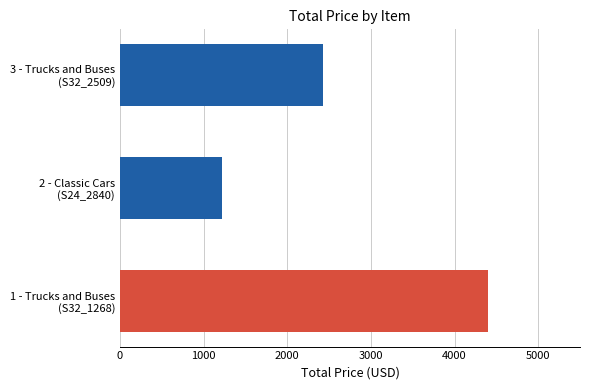

List the labels in order of value, smallest first.

2 - Classic Cars
(S24_2840), 3 - Trucks and Buses
(S32_2509), 1 - Trucks and Buses
(S32_1268)